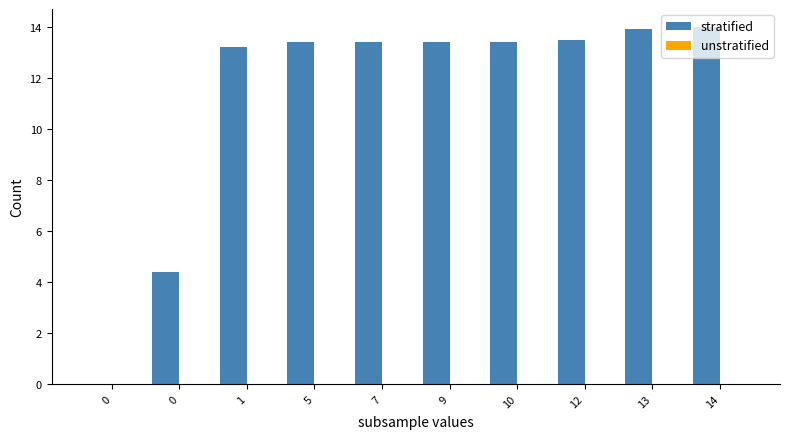

Reading left to right, list all the values displayed in this chart.

stratified: 0=0.0	0=4.4	1=13.2	5=13.4	7=13.4	9=13.4	10=13.4	12=13.5	13=13.9	14=14.0
unstratified: 0=0.0	0=0.0	1=0.0	5=0.0	7=0.0	9=0.0	10=0.0	12=0.0	13=0.0	14=0.0